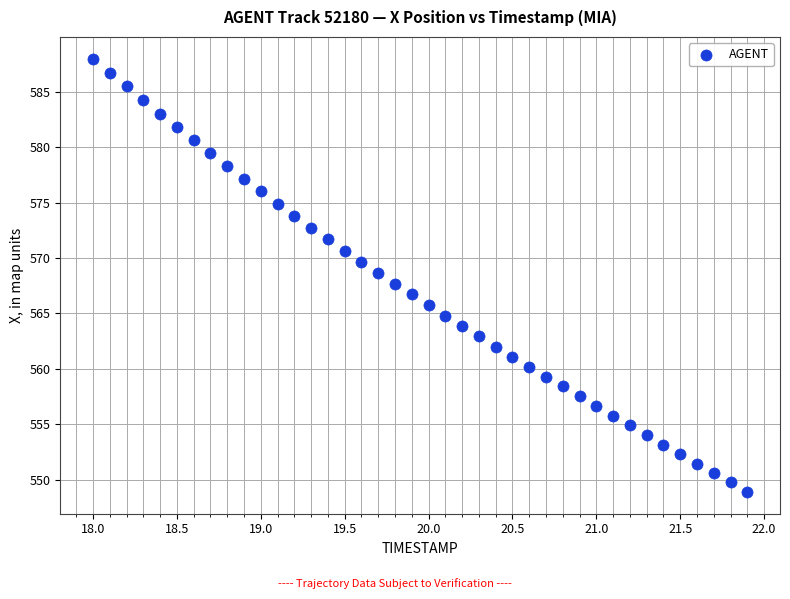

What is the range of Y values (max minus min)?

39.1